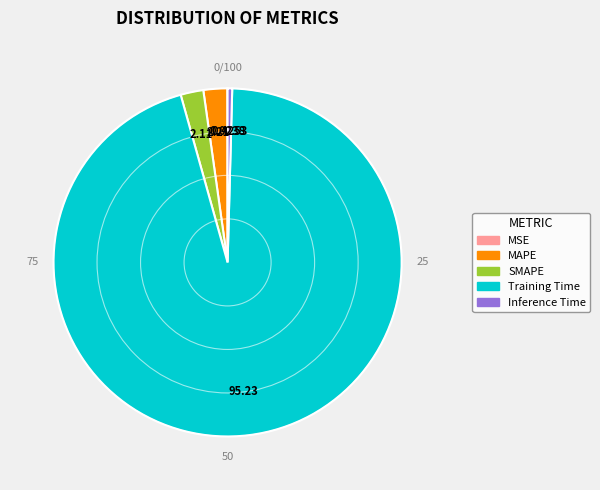

The SMAPE slice represents 9% of the pie. True or false?

False